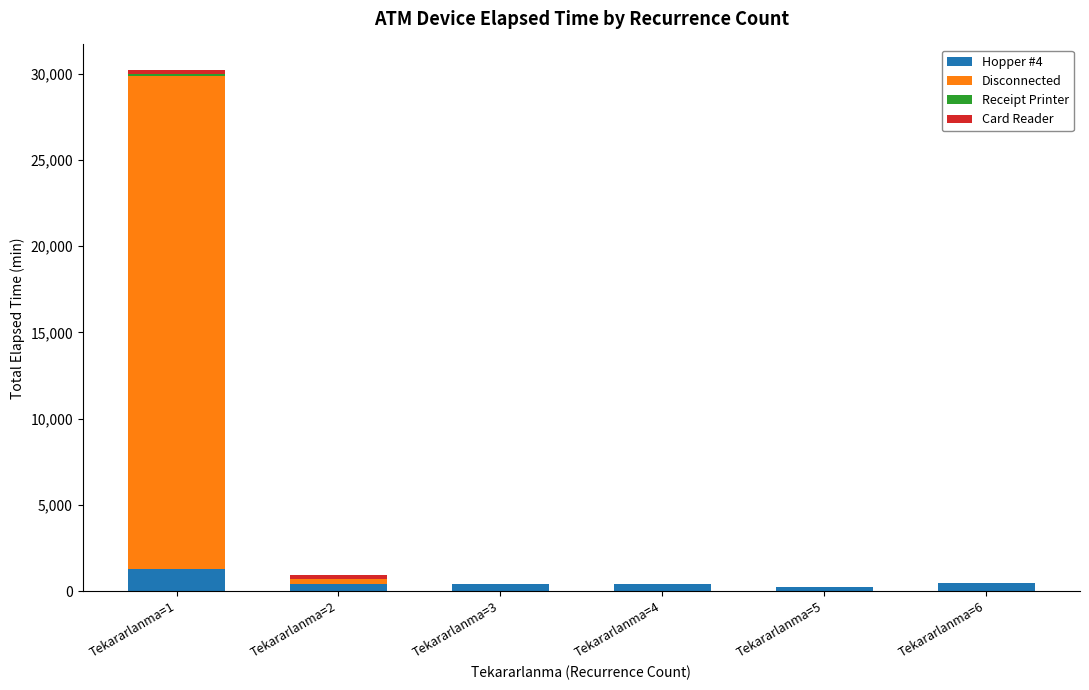

At which category is the sum across all series the highest?

Tekararlanma=1